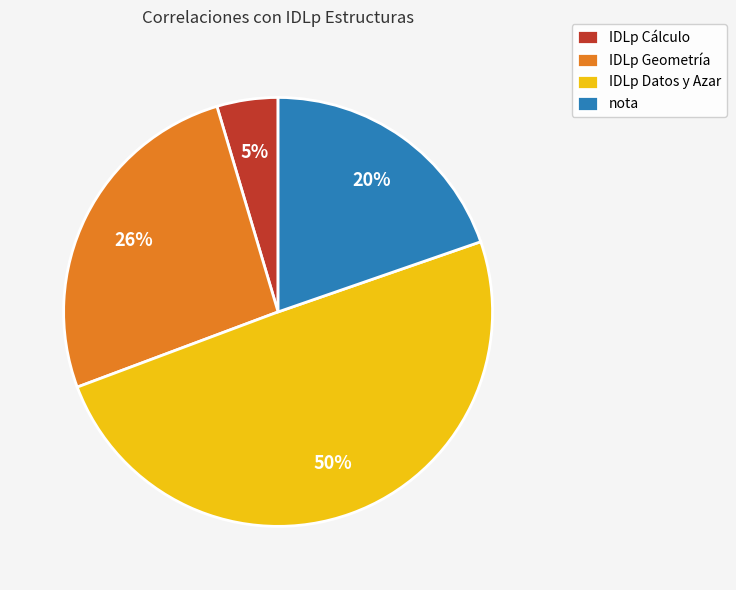

Is IDLp Cálculo the majority of the pie?

No